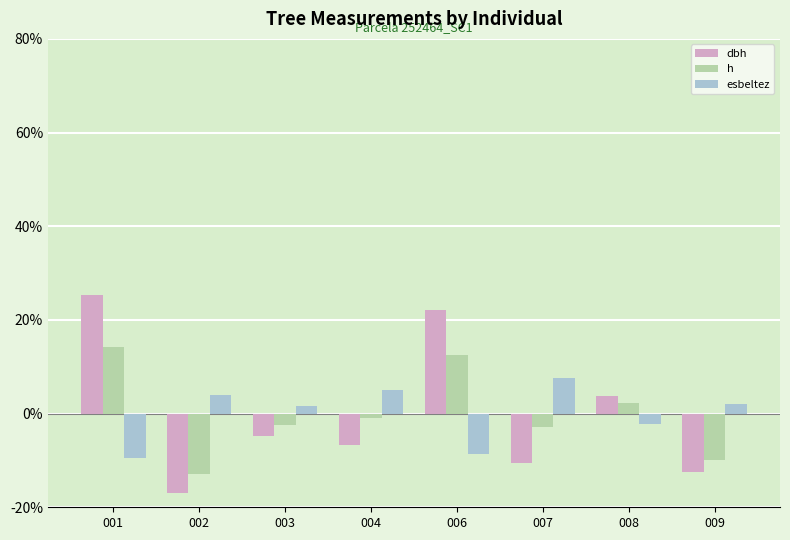

Where does the h series first go above -1?

001